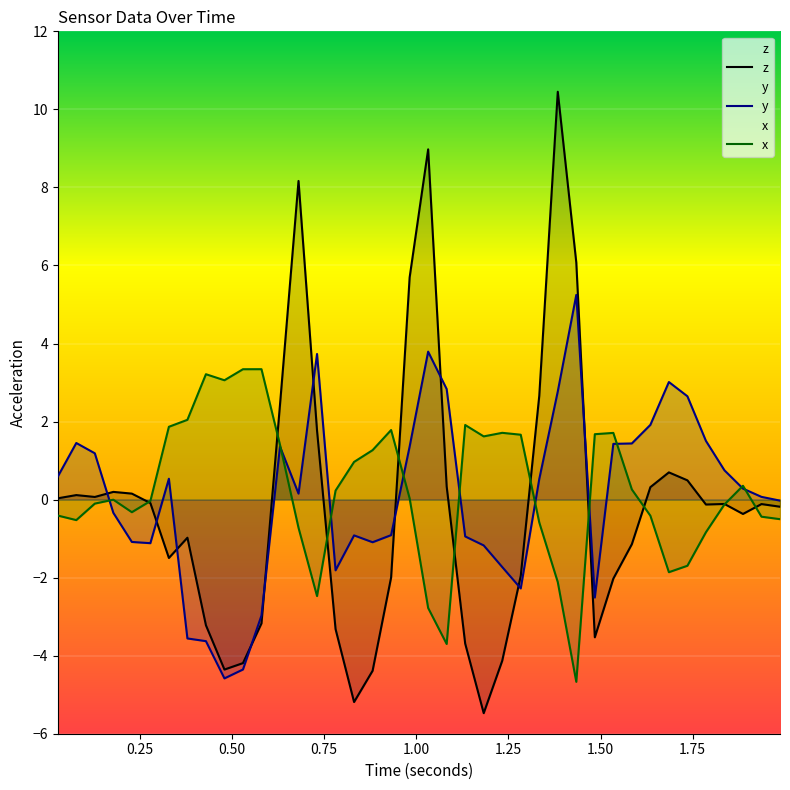

Which series has the widest spread of values?

z